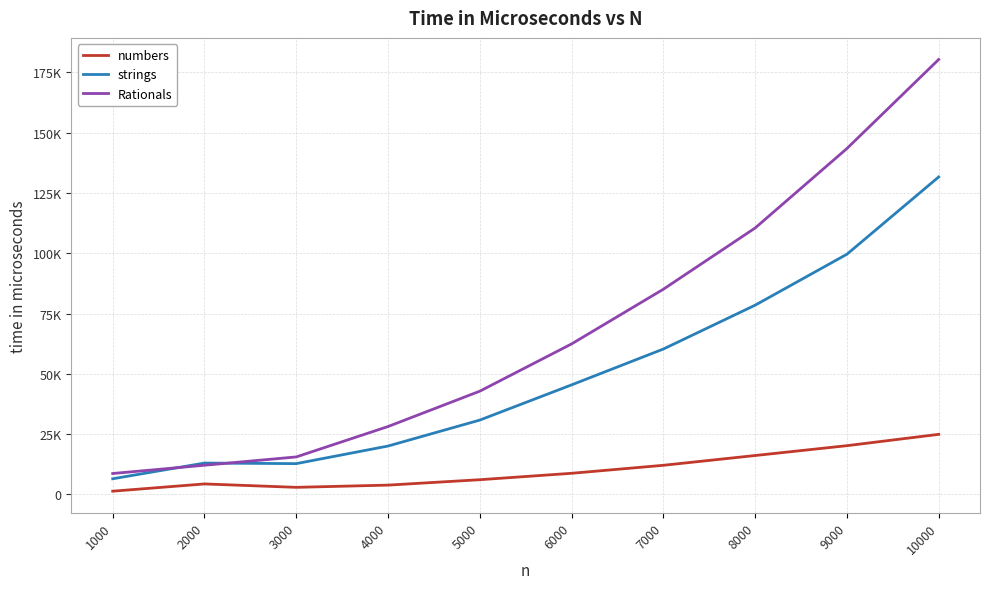

What is the difference between the maximum and minimum values in the strings series?

125122